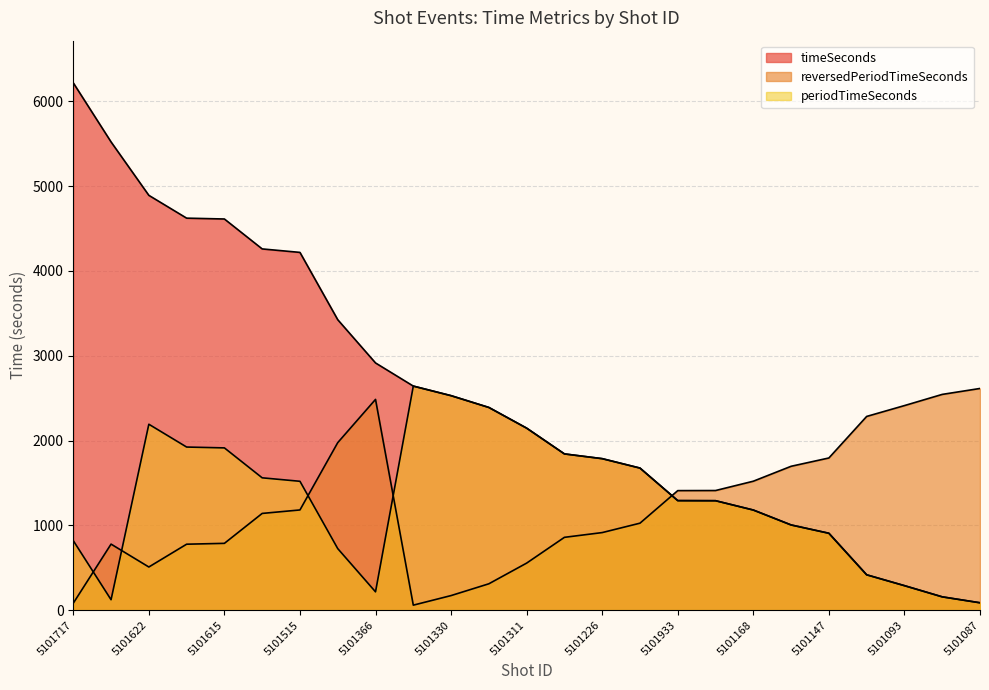

True or false: reversedPeriodTimeSeconds has more than 1 points higher than both neighbors.

True